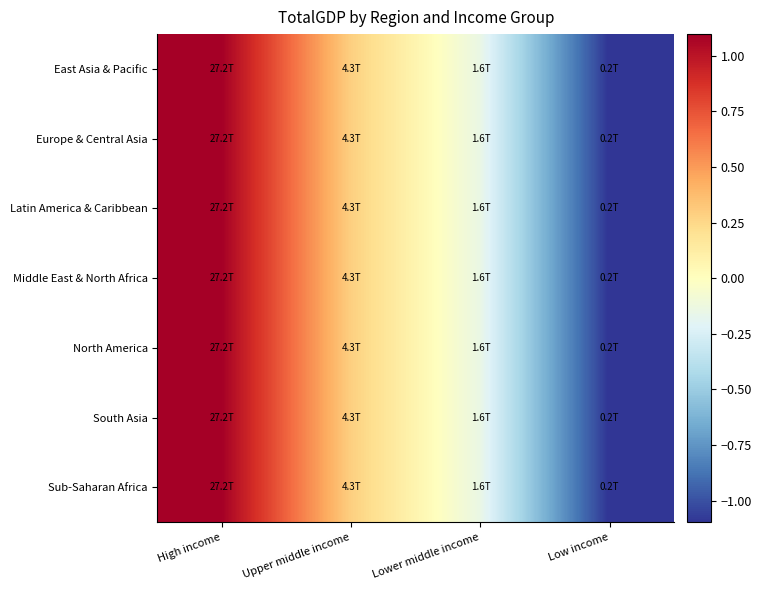

Count the number of categories in the chart.

4